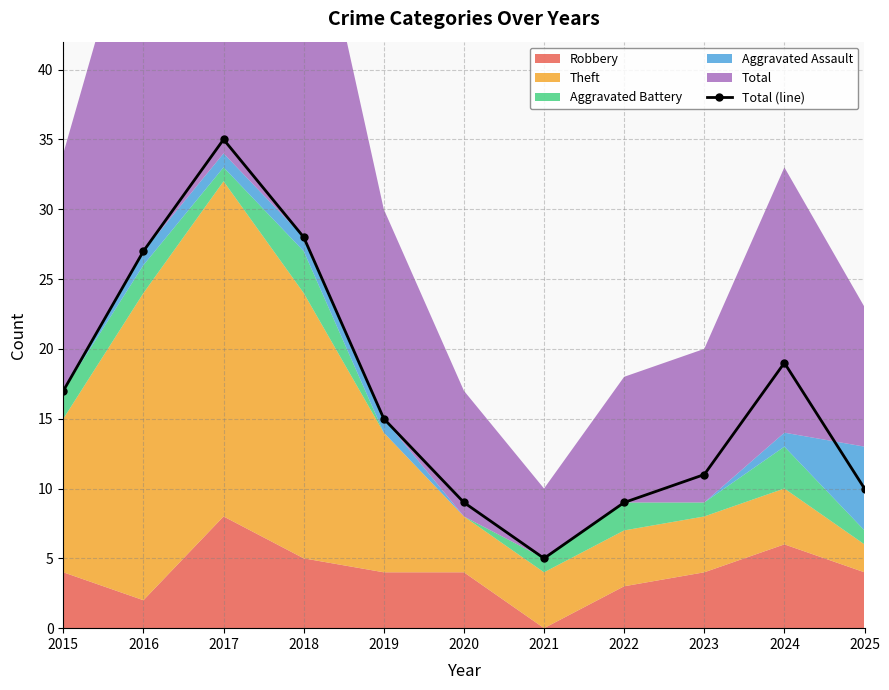

How many points are higher than both their immediate neighbors (excluding endpoints)?

2